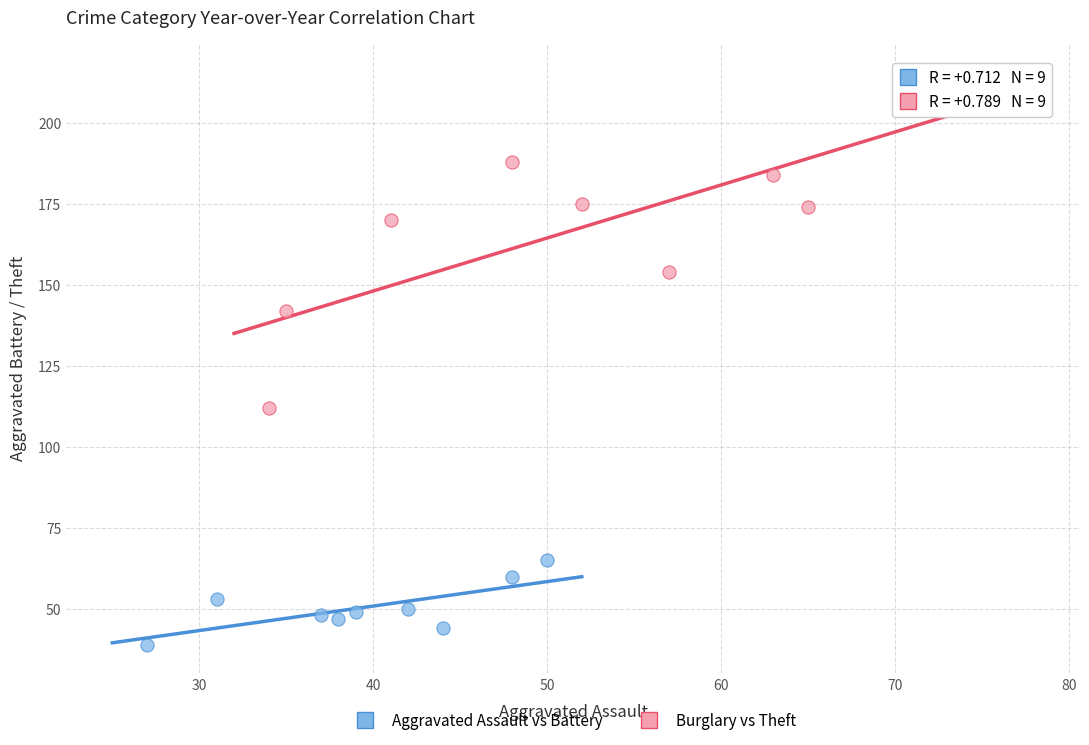

Which series contains the highest Y value?

Burglary vs Theft